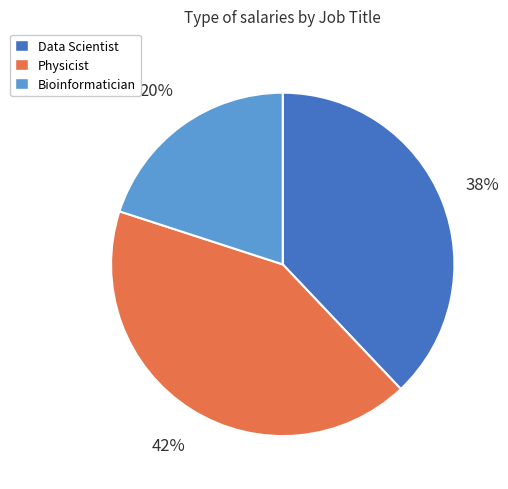

Which category has the smallest portion of the pie?

Bioinformatician